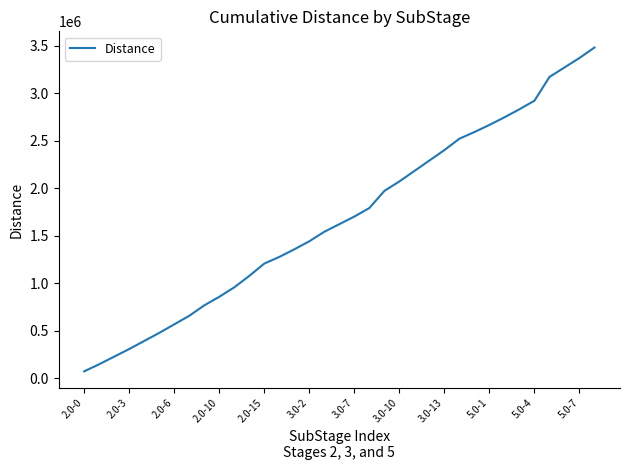

What is the maximum value shown in the chart?

3480000